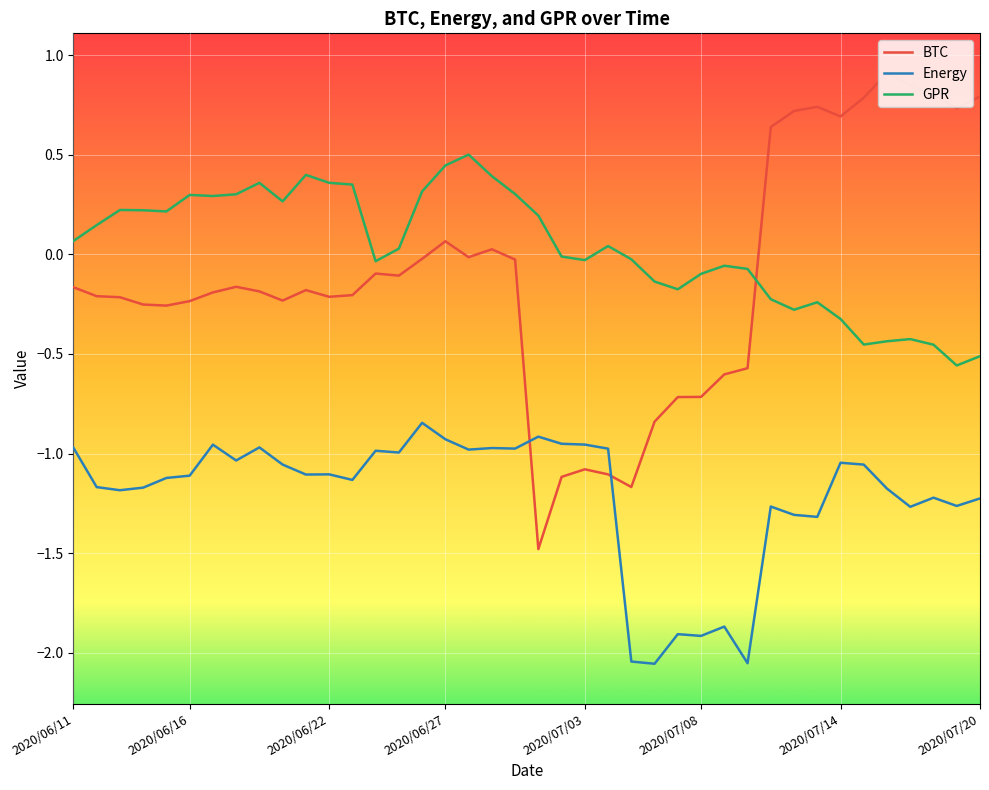

Which series has the largest total across all categories?

GPR